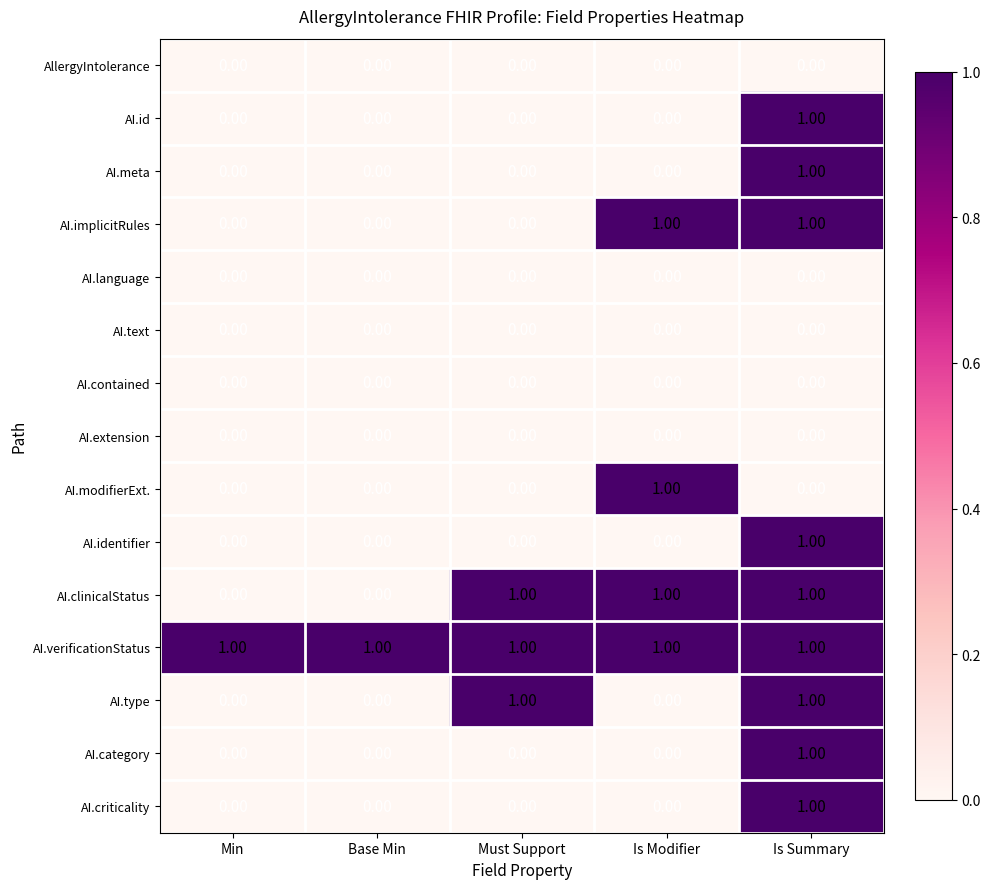

Which series has the largest total across all categories?

AI.verificationStatus